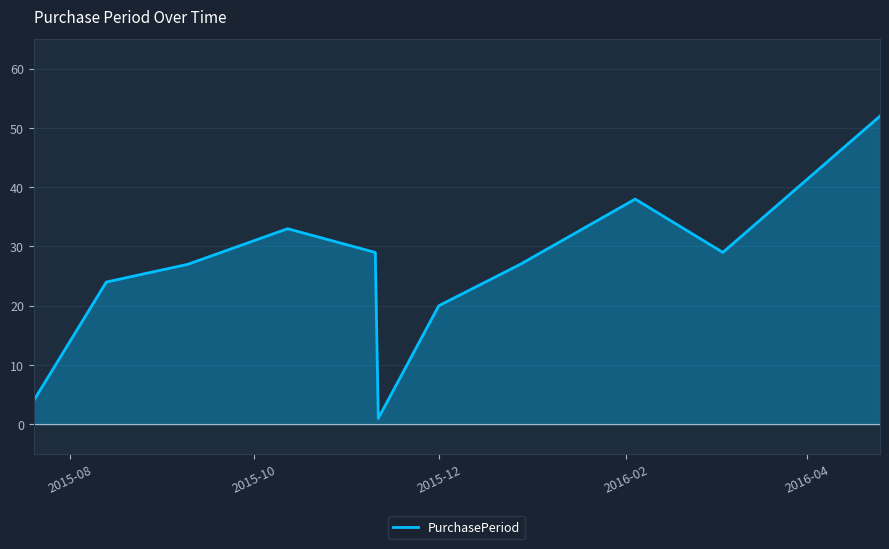

What is the maximum value shown in the chart?

52